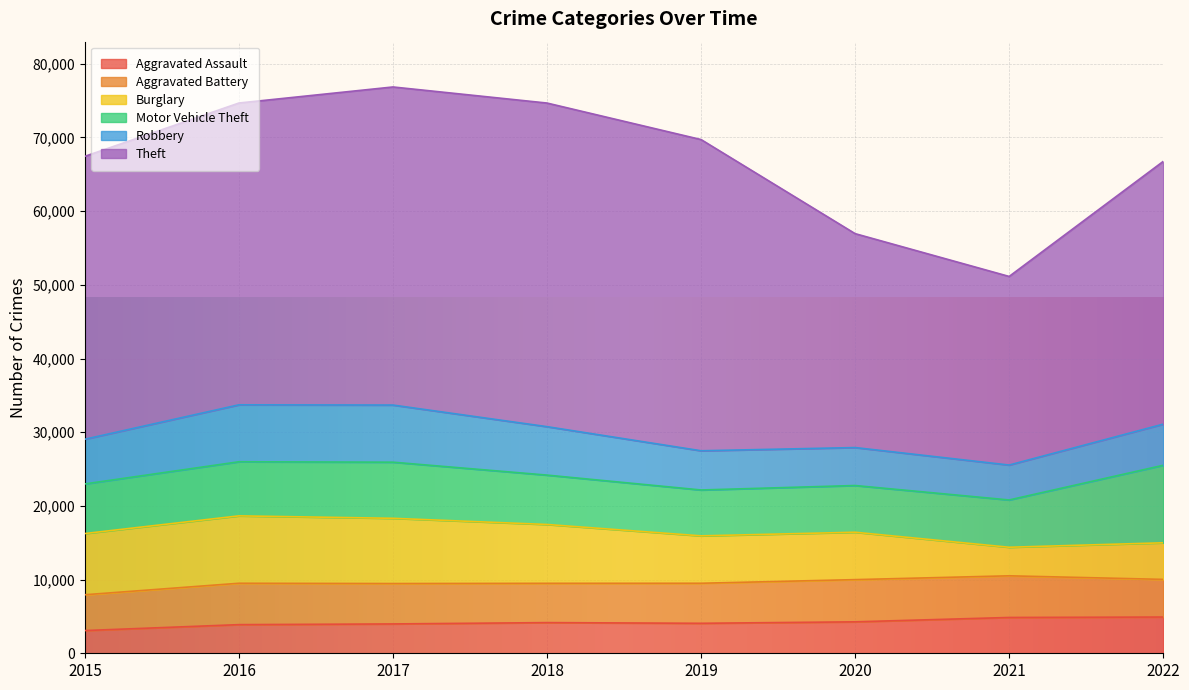

Count the number of categories in the chart.

8